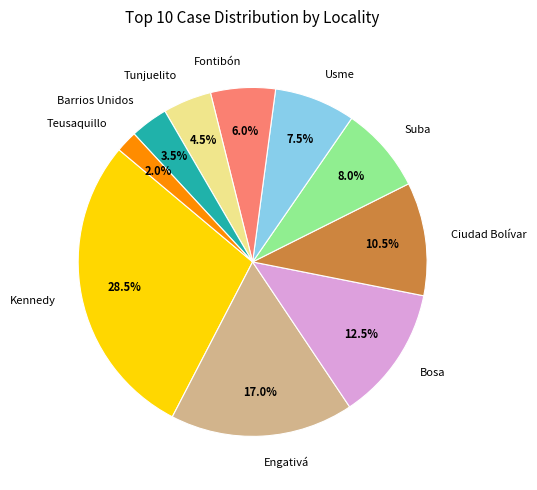

To the nearest percent, what portion does Suba represent?

8%